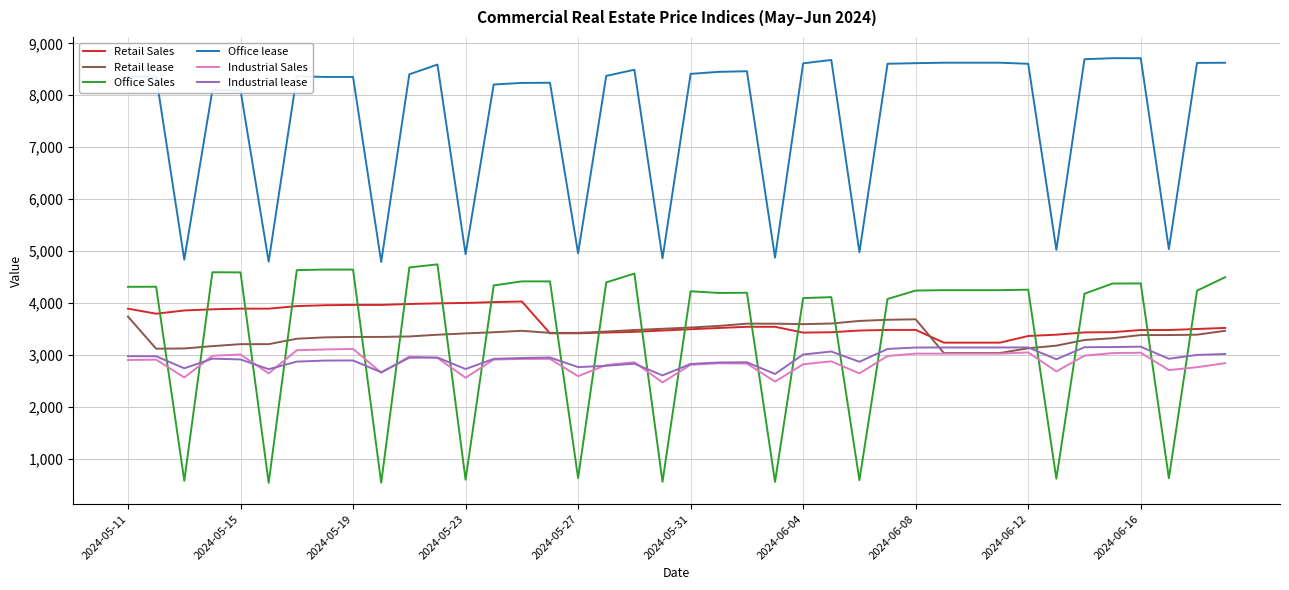

What is the highest value of the Industrial lease series?

3162